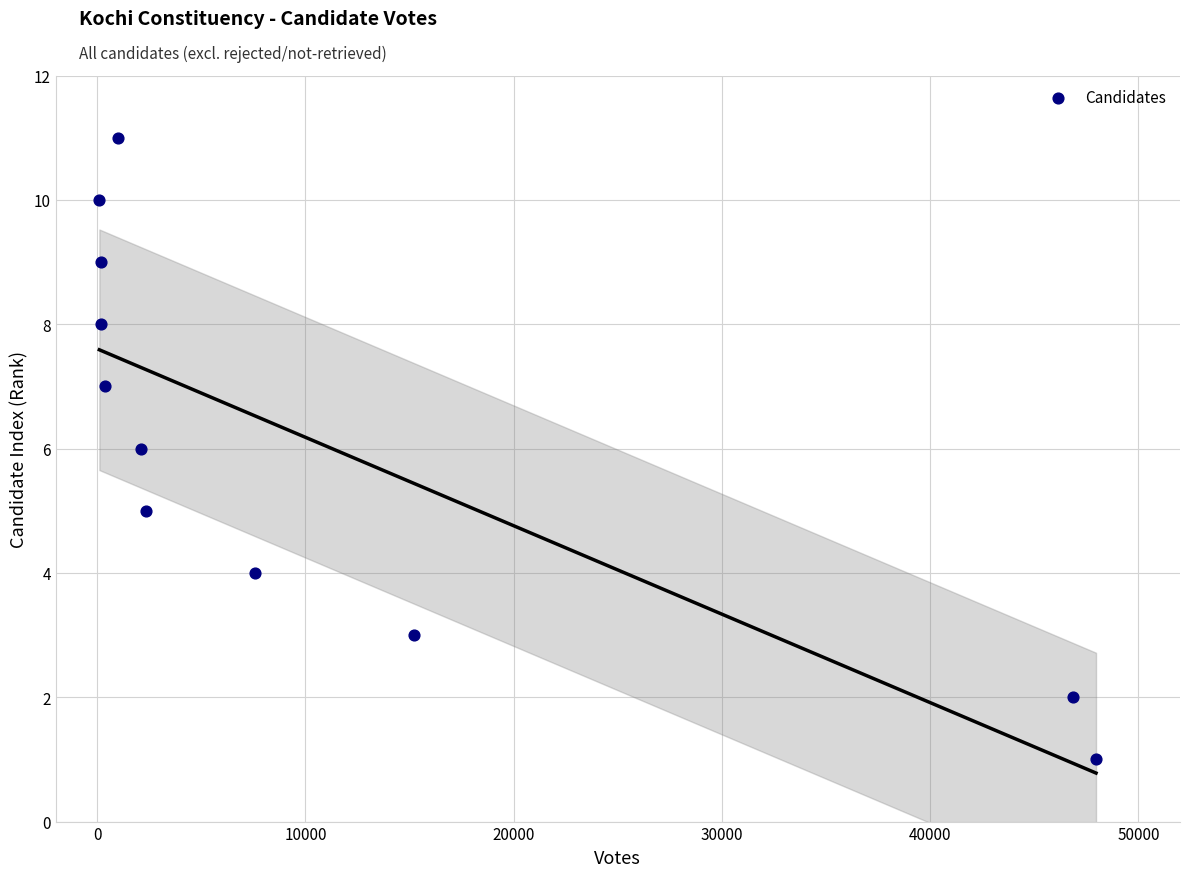

What is the range of X values (max minus min)?

47866